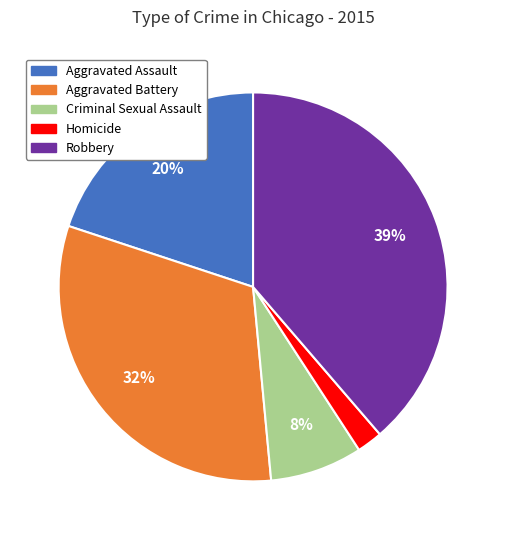

Count the number of slices in the pie.

5